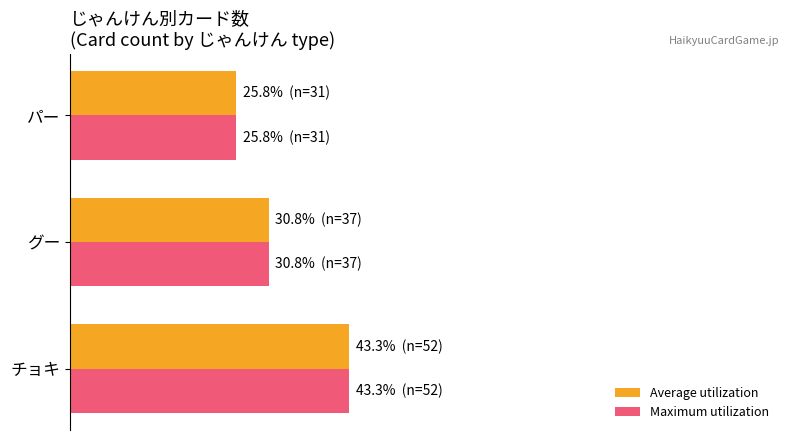

Reading right to left, list all the values displayed in this chart.

Average utilization: 25.8	30.8	43.3
Maximum utilization: 25.8	30.8	43.3